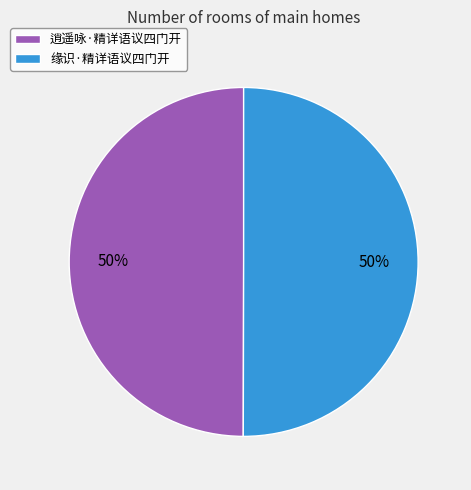

Count the number of slices in the pie.

2